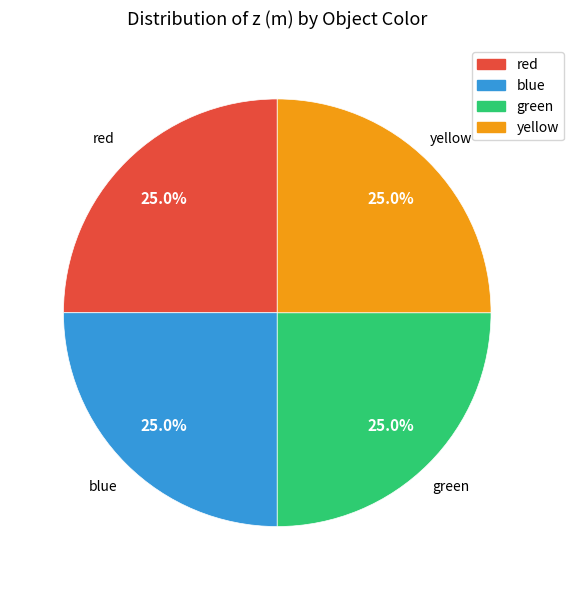

What is the total percentage of red and yellow?

50.0%